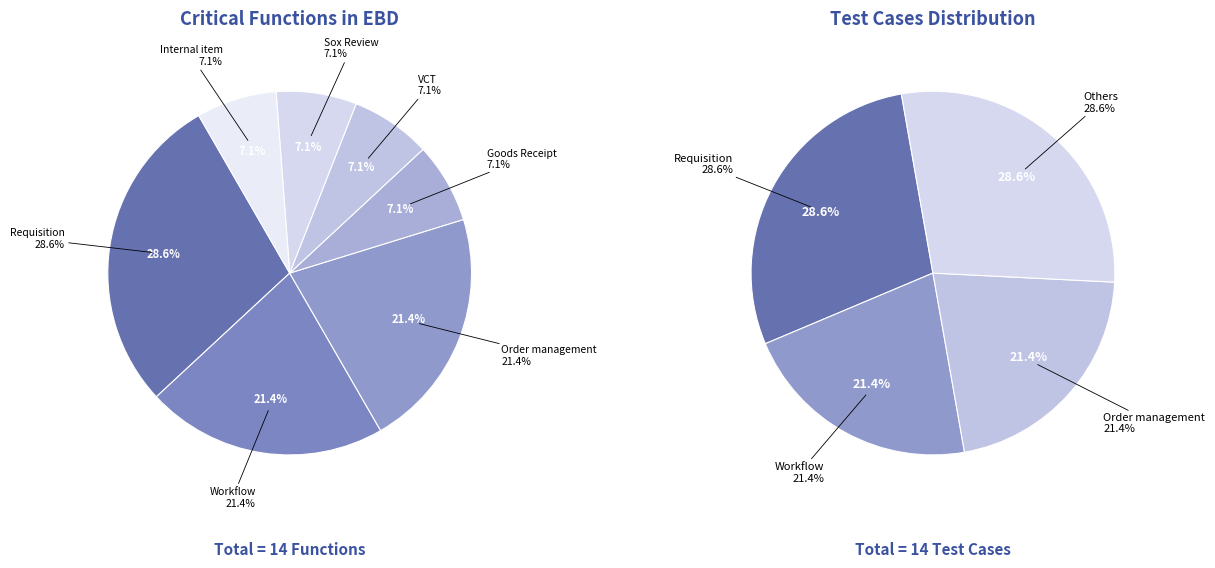

To the nearest percent, what is the combined percentage of Sox Review and Goods Receipt?

14%